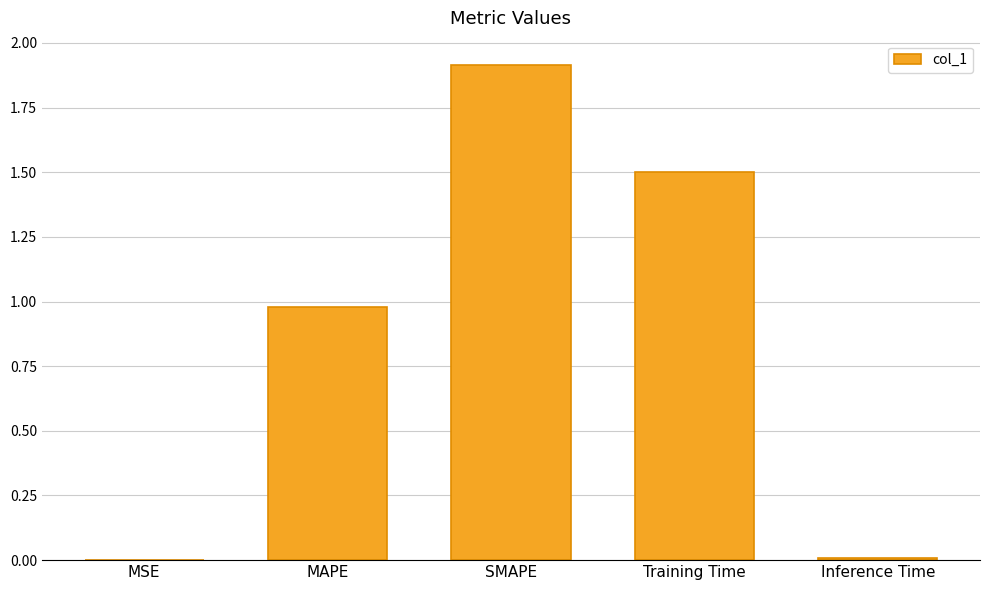

The chart shows a value of 1.4 at MAPE. True or false?

False